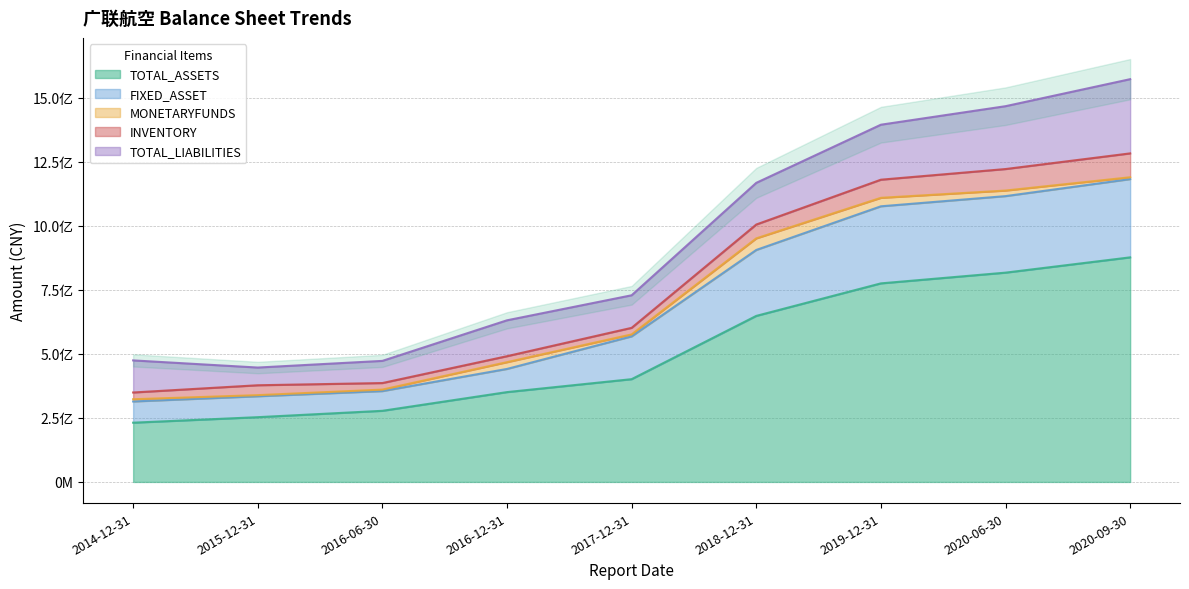

The value of FIXED_ASSET at 2016-12-31 is 52922669.2. True or false?

False